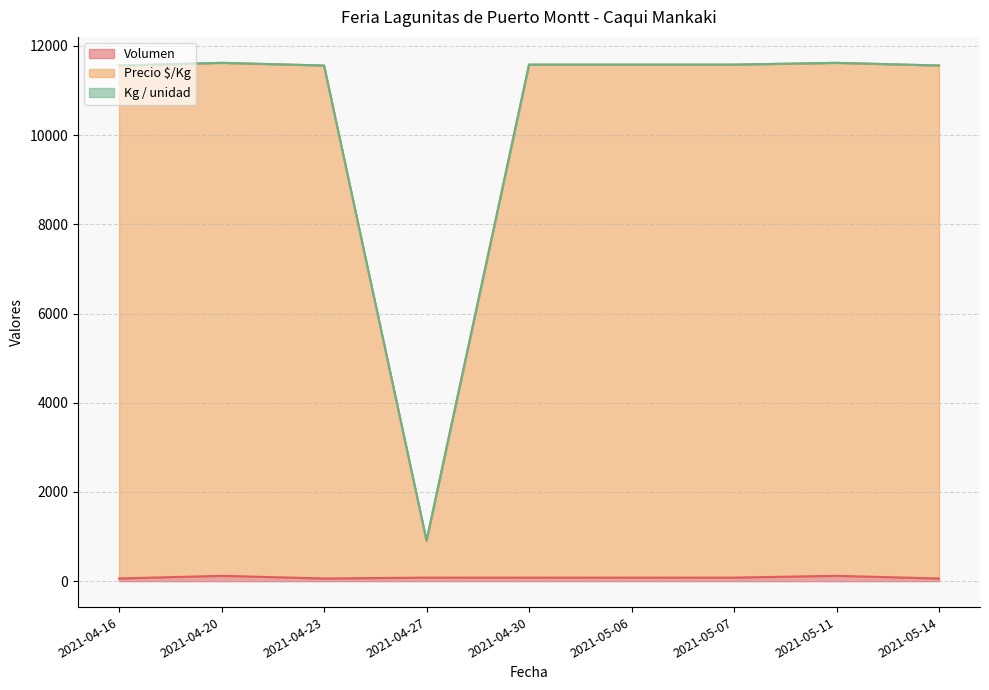

Where does the Kg / unidad series first go above 11581?

2021-04-20